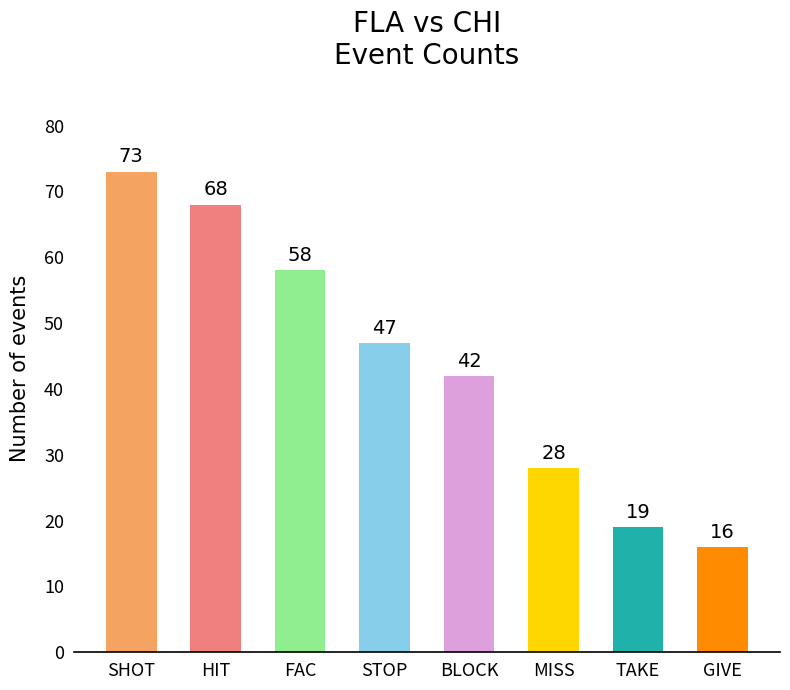

Which has a higher value, HIT or GIVE?

HIT